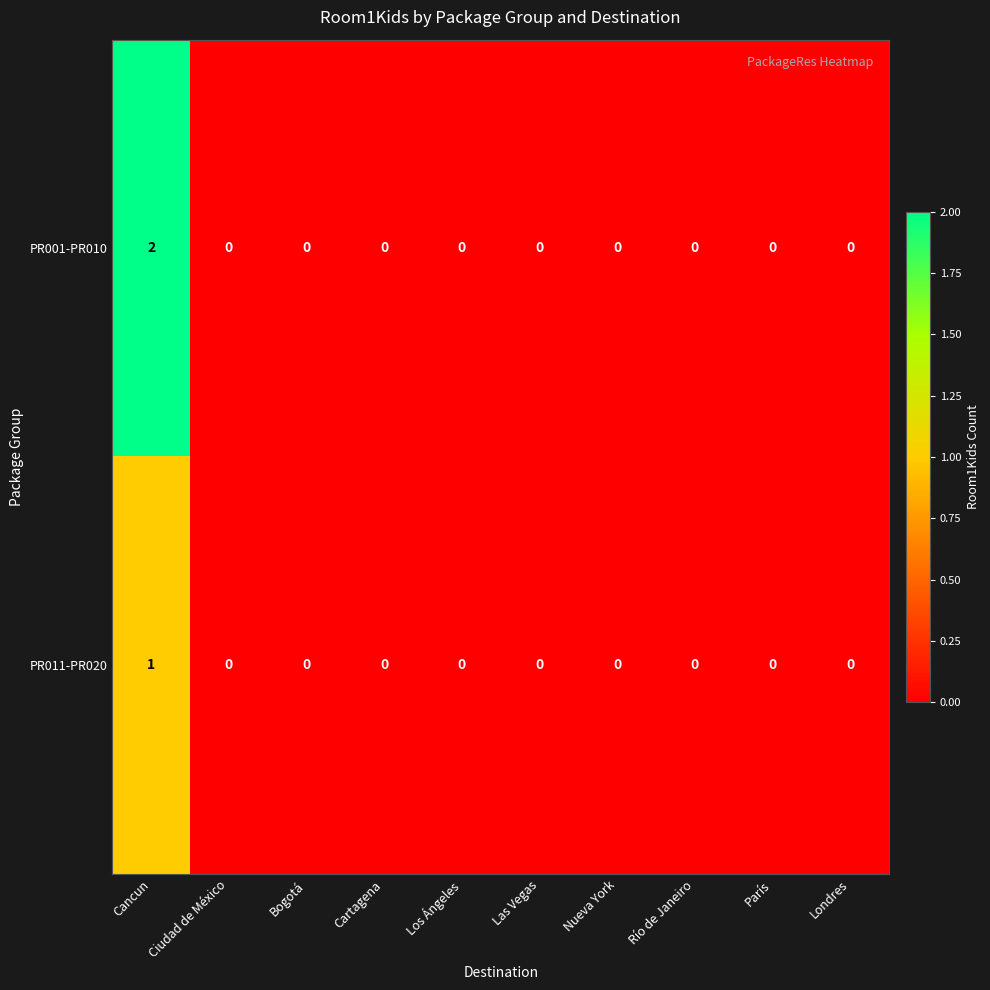

The value of PR011-PR020 at Río de Janeiro is 0. True or false?

True